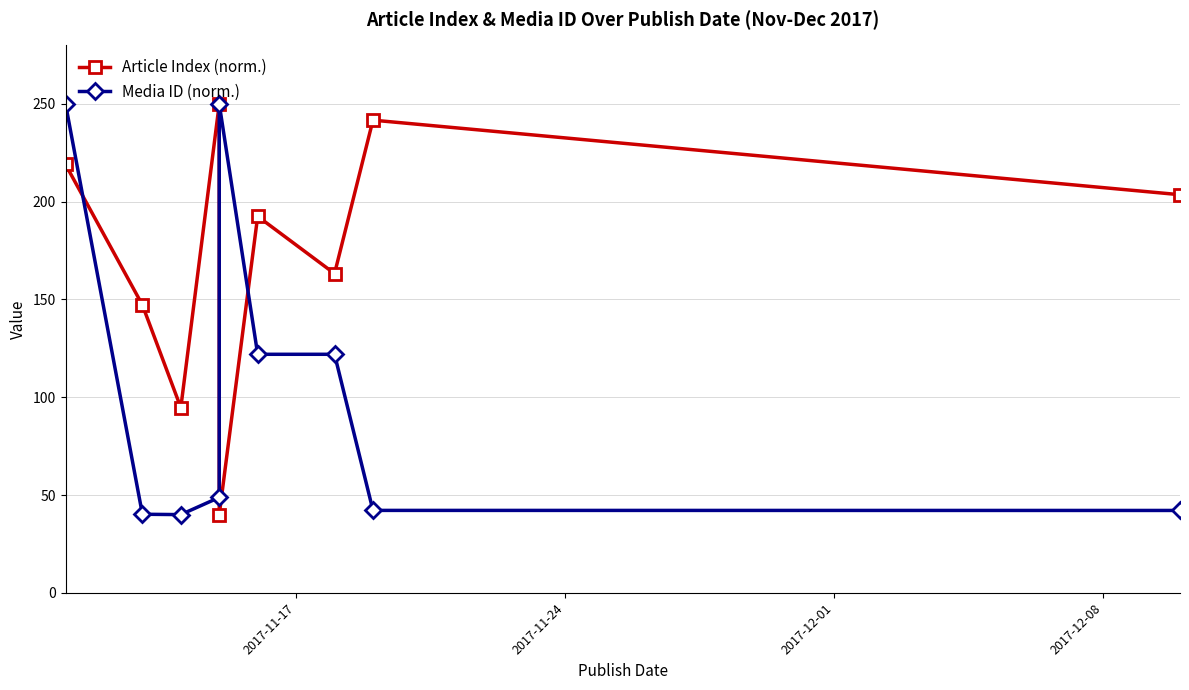

Rank the series at 2017-12-08 from highest to lowest value.

Article Index (norm.), Media ID (norm.)